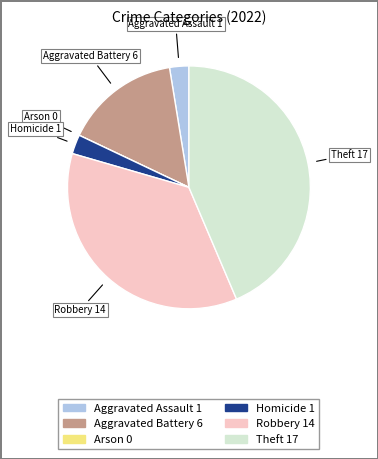

Between Homicide and Aggravated Battery, which is larger?

Aggravated Battery